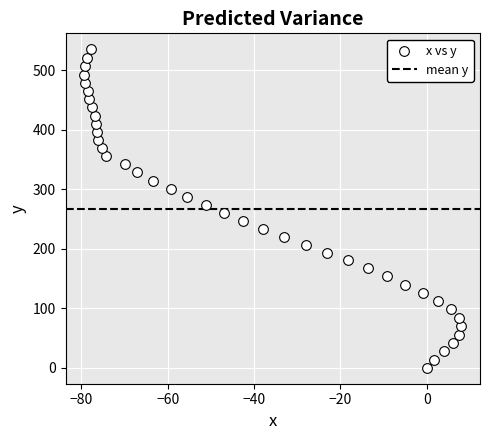

What is the range of Y values (max minus min)?

535.3